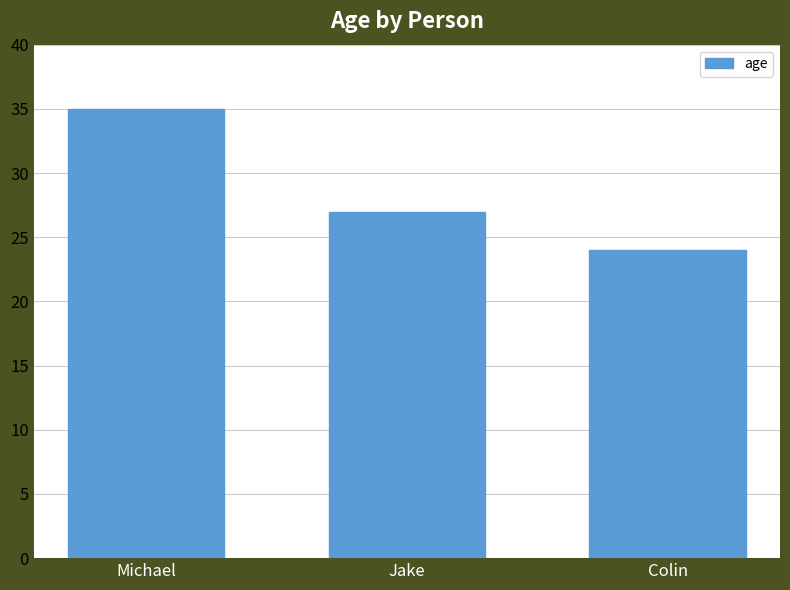

Which category has the lowest value across all series?

Colin